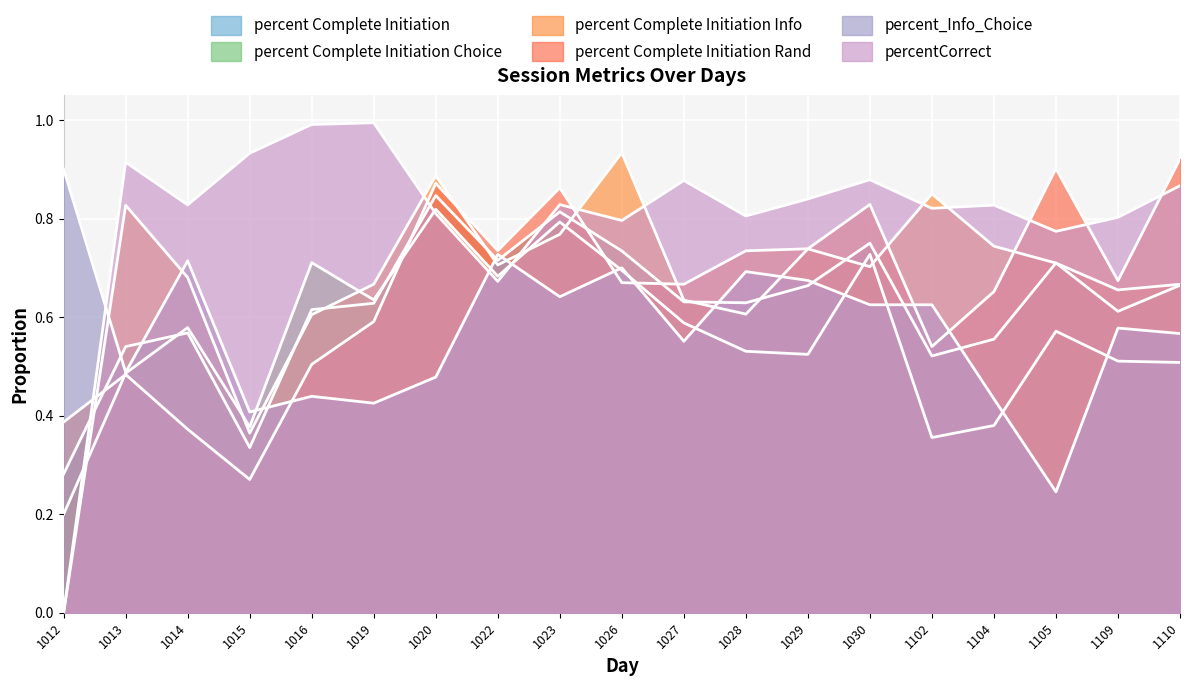

Where is percentCorrect nearest to the value 0?

1012